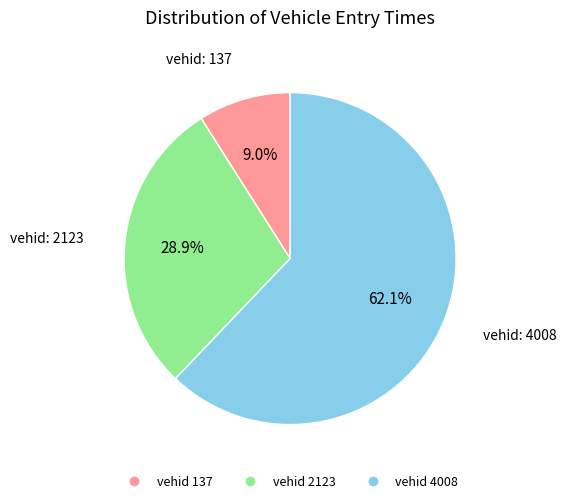

Is there any slice that represents more than half of the pie?

Yes